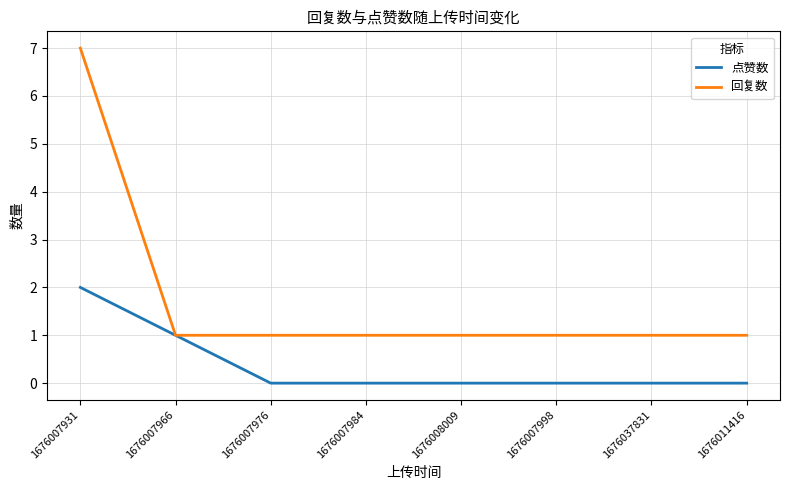

At which category is the sum across all series the highest?

1676007931